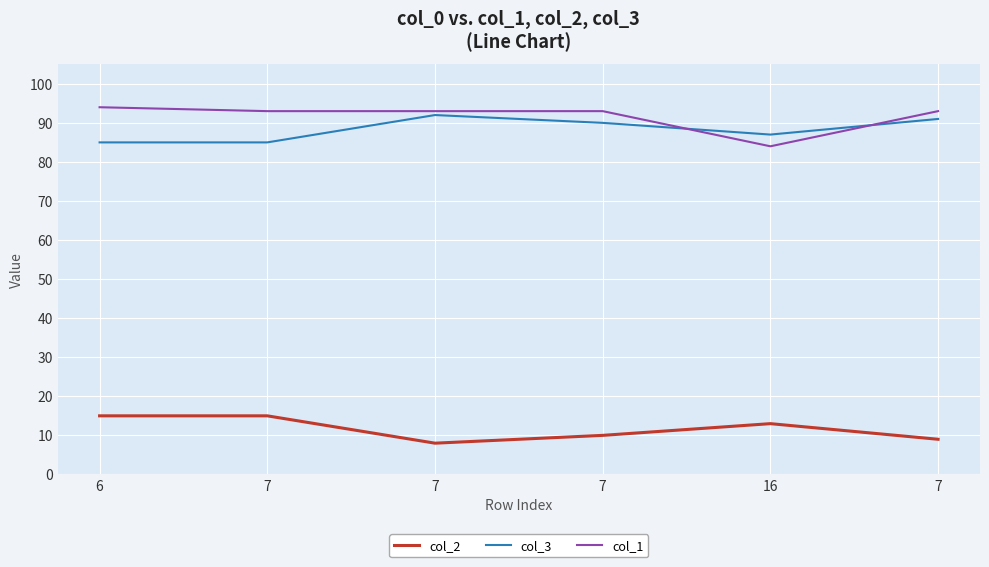

Which series has the largest total across all categories?

col_1